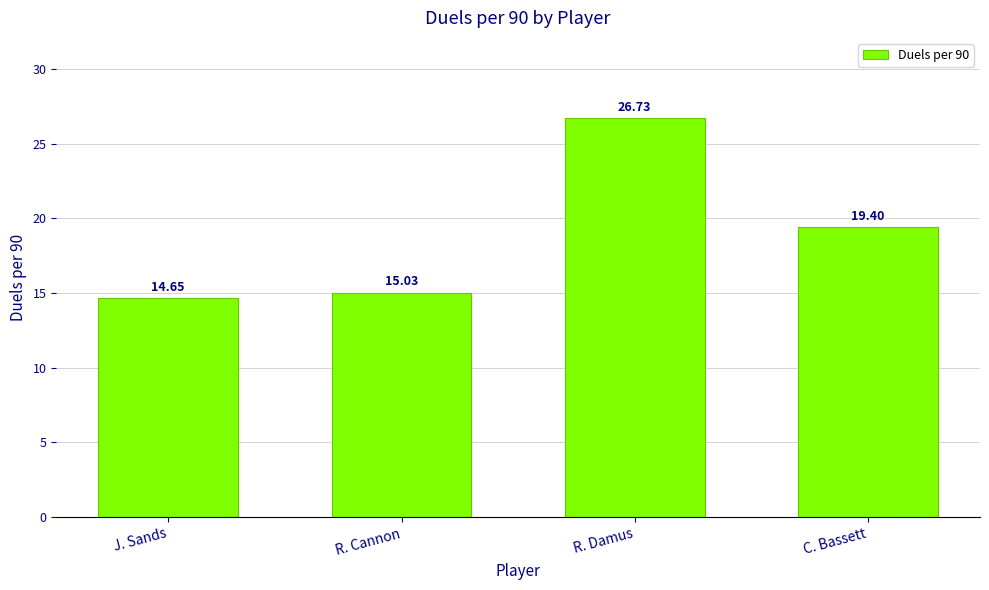

What is the greatest value displayed?

26.7